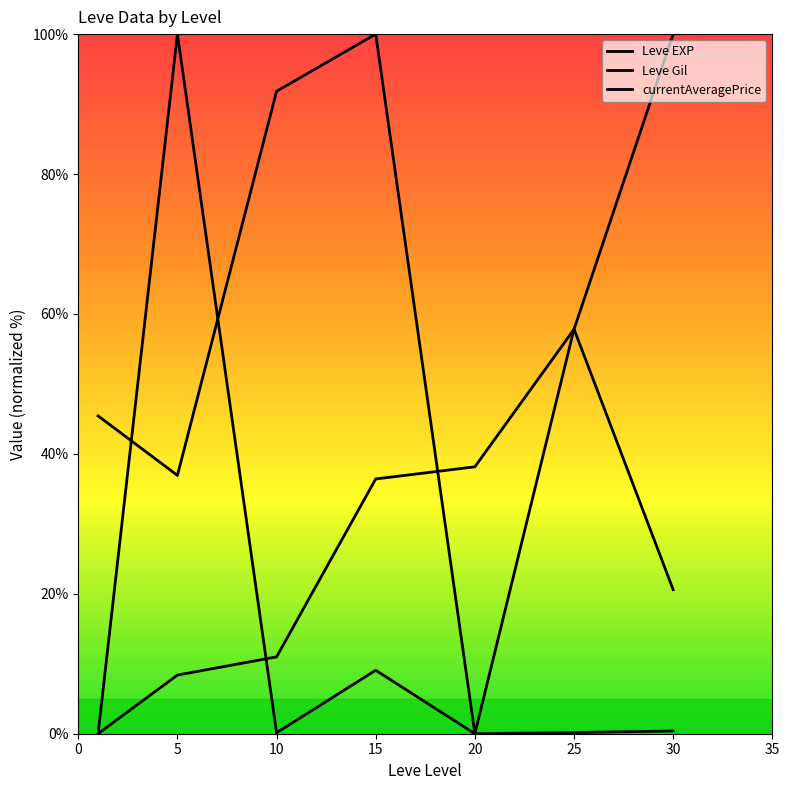

How many lines are shown in the chart?

3